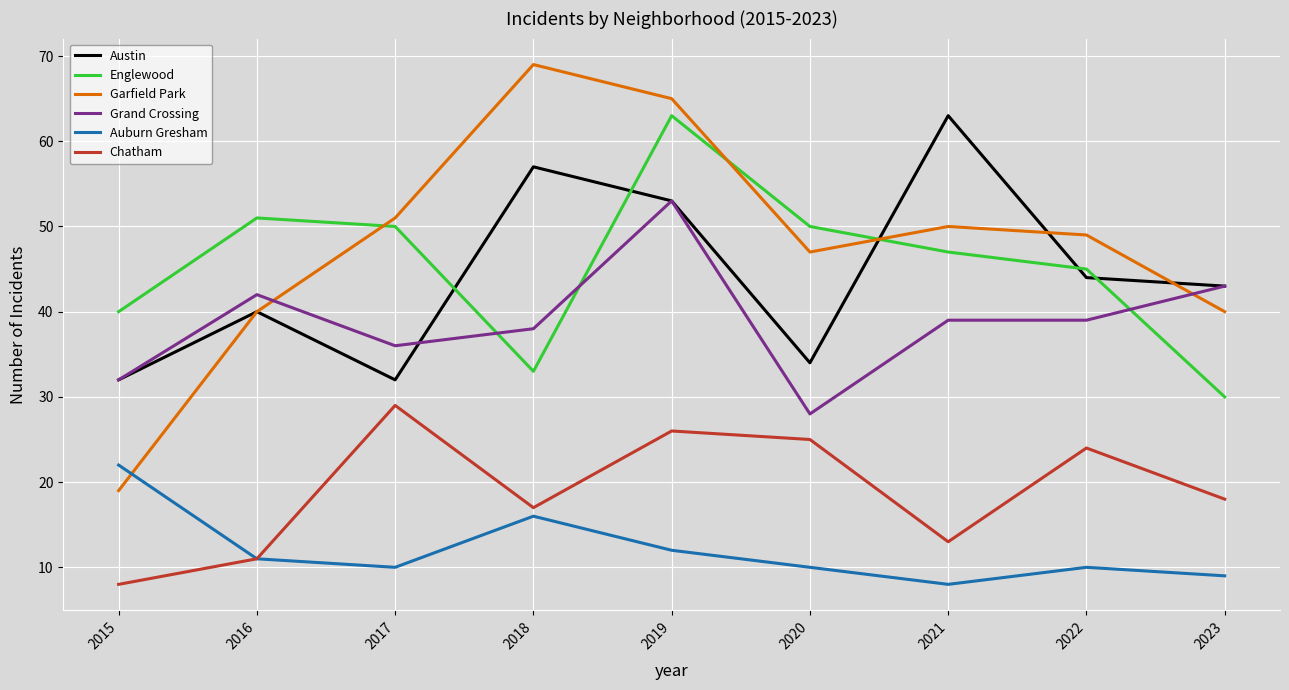

Reading left to right, list all the values displayed in this chart.

Austin: 2015=32	2016=40	2017=32	2018=57	2019=53	2020=34	2021=63	2022=44	2023=43
Englewood: 2015=40	2016=51	2017=50	2018=33	2019=63	2020=50	2021=47	2022=45	2023=30
Garfield Park: 2015=19	2016=40	2017=51	2018=69	2019=65	2020=47	2021=50	2022=49	2023=40
Grand Crossing: 2015=32	2016=42	2017=36	2018=38	2019=53	2020=28	2021=39	2022=39	2023=43
Auburn Gresham: 2015=22	2016=11	2017=10	2018=16	2019=12	2020=10	2021=8	2022=10	2023=9
Chatham: 2015=8	2016=11	2017=29	2018=17	2019=26	2020=25	2021=13	2022=24	2023=18